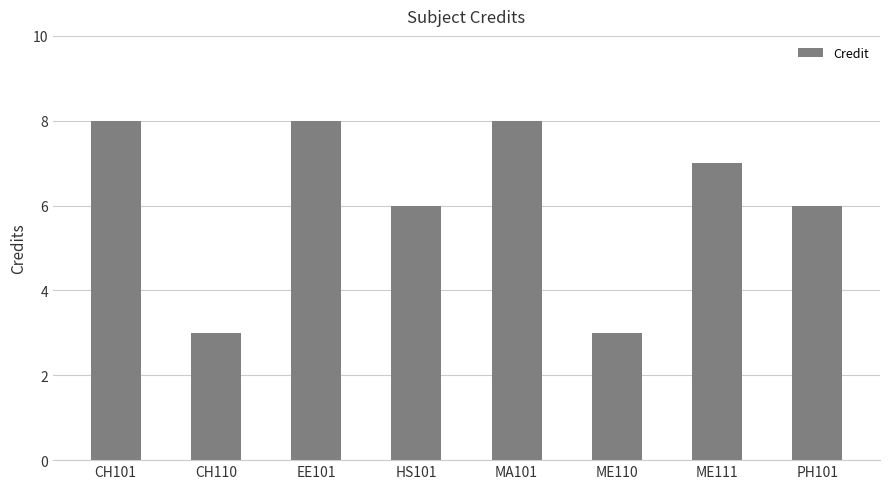

Between PH101 and EE101, which is larger?

EE101